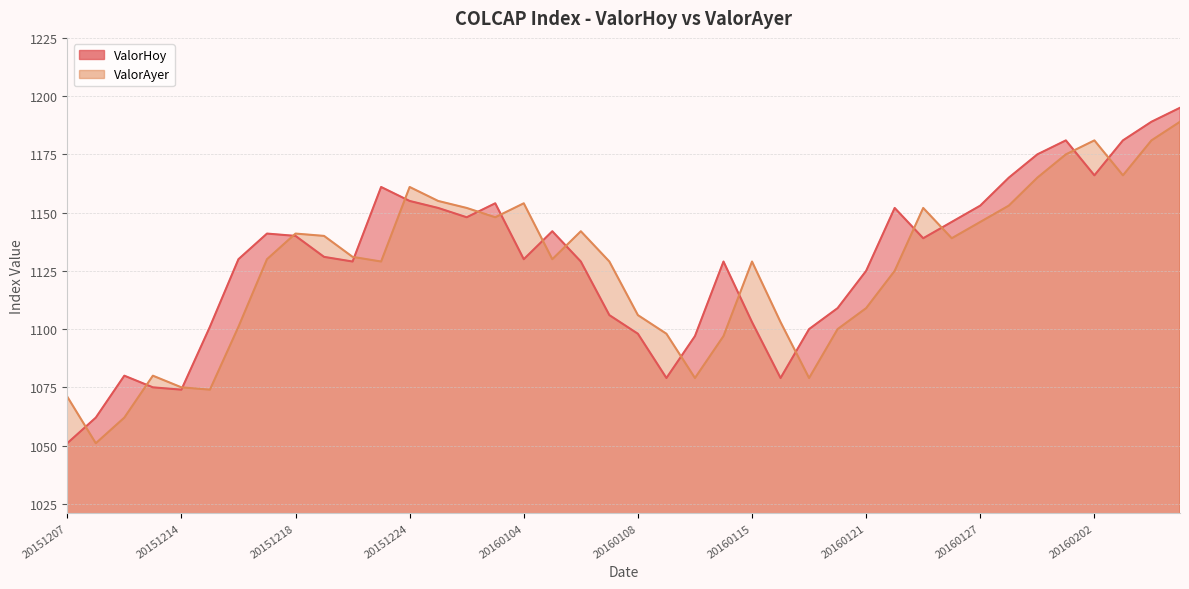

How many interior local peaks does the ValorAyer series have?

8